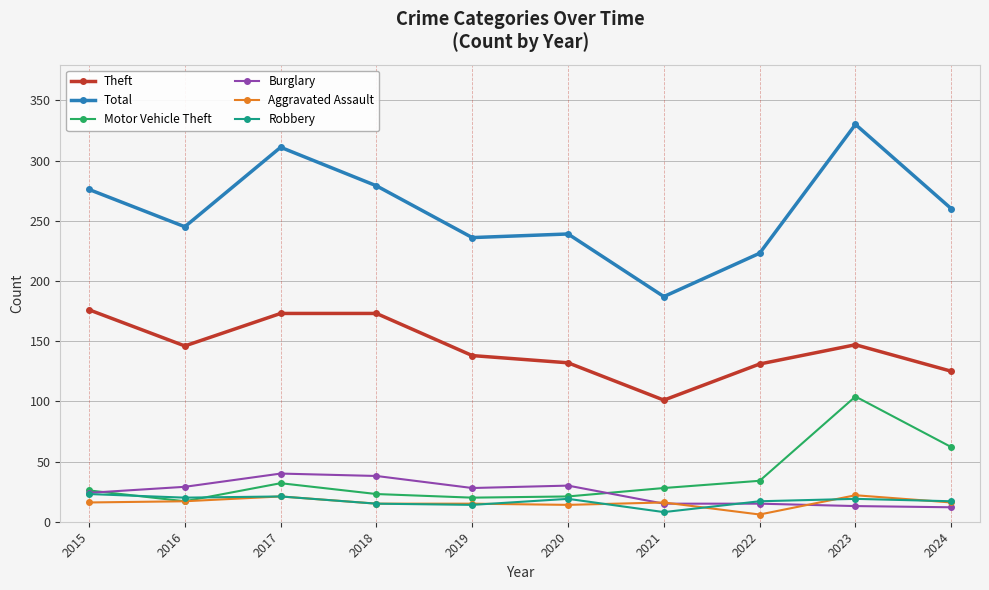

The Robbery series shows 14 at 2019. True or false?

True